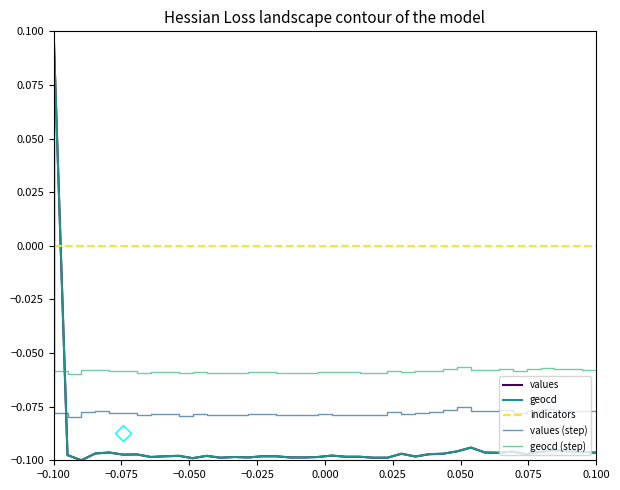

Which series has the largest total across all categories?

indicators